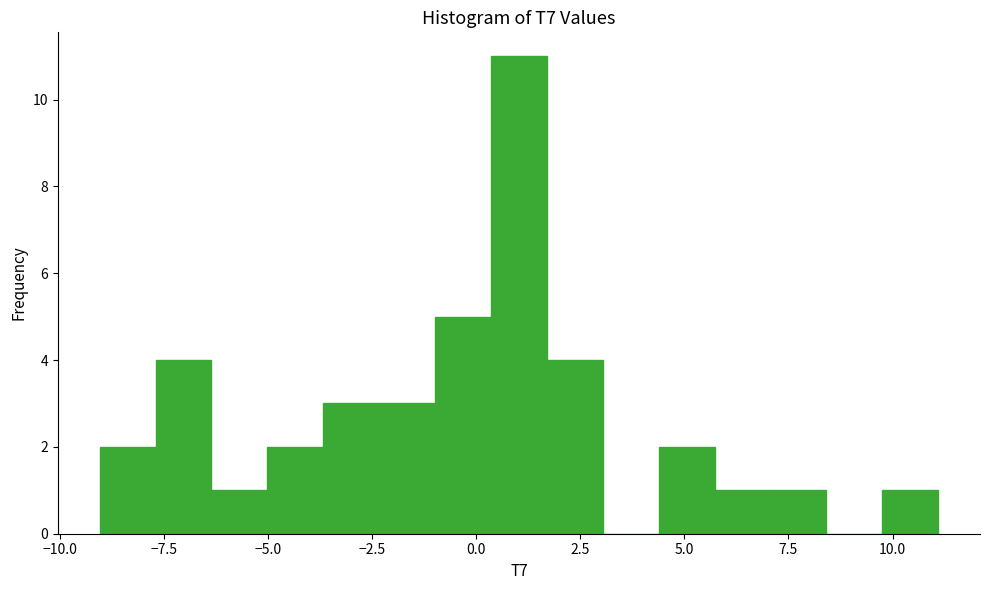

Read against the x-axis, roughly where is the centre of the tallest bar?

1.0